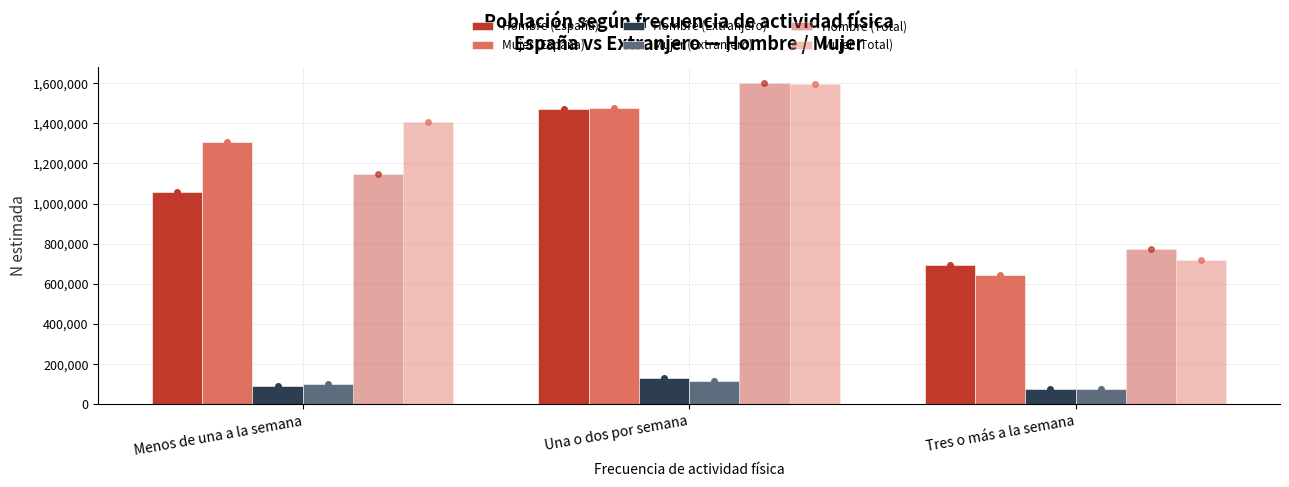

Count the number of categories in the chart.

3